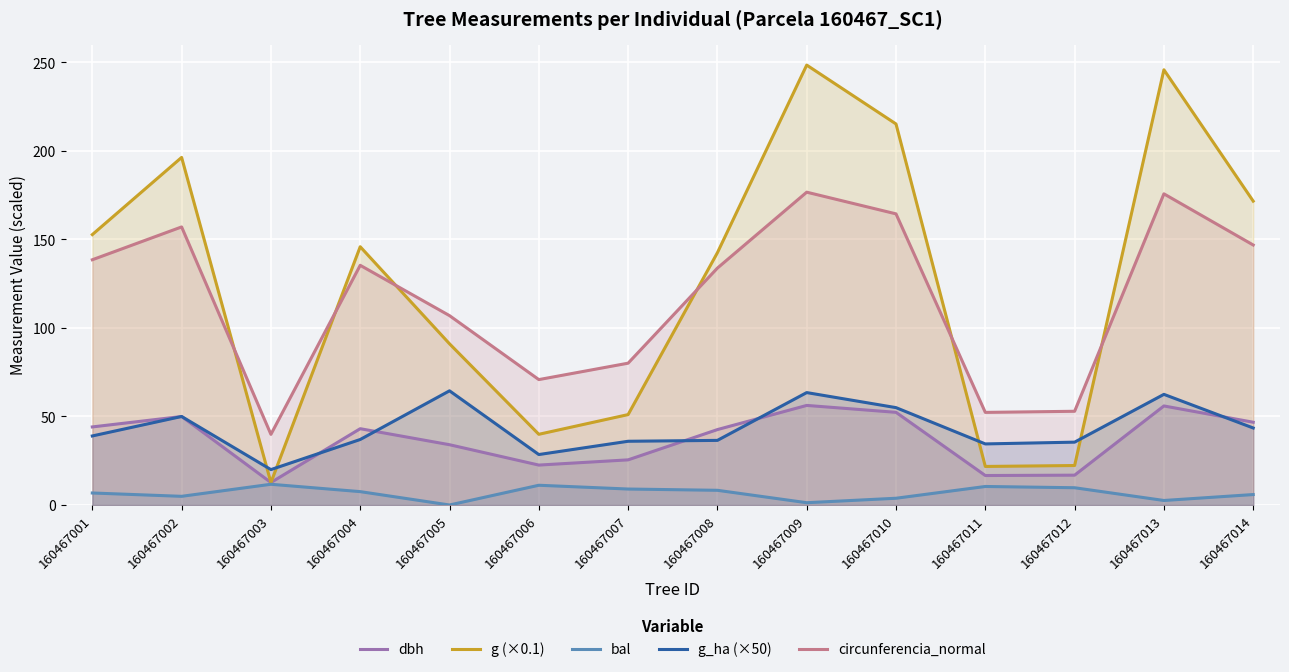

Where is g (×0.1) nearest to the value 130?

160467008